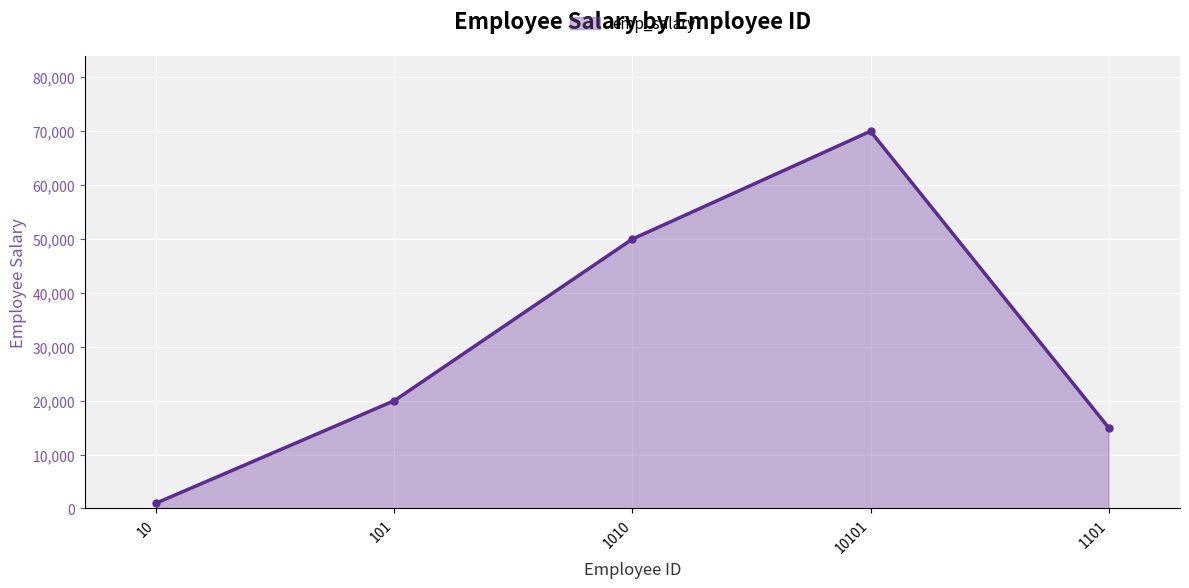

Is it true that the value at 1101 is 15000?

True